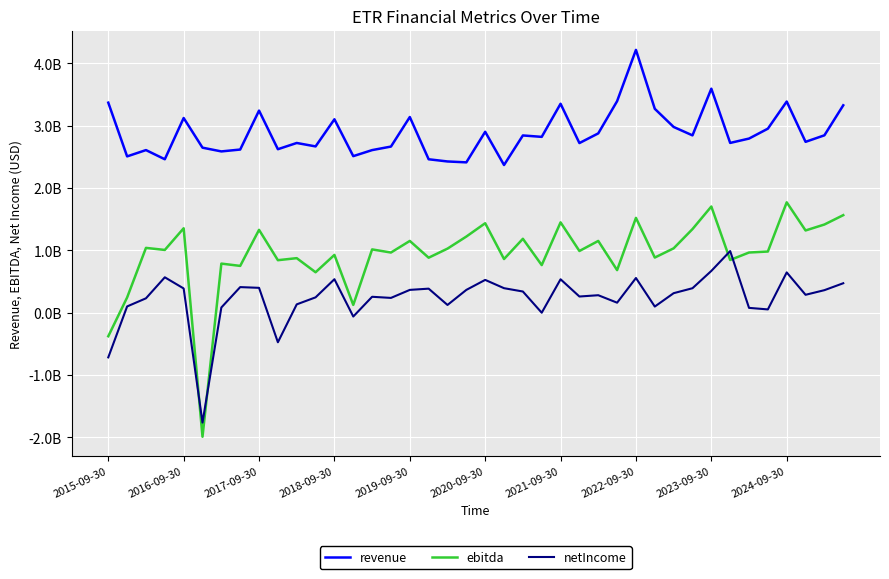

Reading left to right, extract all data points from this chart.

revenue: 3371406000	2508523000	2609852000	2462562000	3124703000	2648527000	2588458000	2618550000	3243628000	2623845000	2723881000	2668770000	3104319000	2512482000	2609584000	2666209000	3140575000	2462306000	2427179000	2412788000	2903568000	2370101000	2844838000	2822070000	3353532000	2722456000	2877925000	3395196000	4218615000	3272500000	2981059000	2846026000	3595522000	2724805000	2794628000	2953620000	3389100000	2742305000	2846874000	3328849000
ebitda: -379036000	243253000	1039564000	1006621000	1354424000	-1992711000	787234000	750408000	1329232000	841970000	874702000	648338000	926614000	123977000	1015185000	964875000	1151169000	881928000	1027694000	1221500000	1435566000	860653000	1185531000	763289000	1449394000	989516000	1151265000	682501000	1521256000	884291000	1032286000	1341297000	1703849000	845228000	965142000	981023000	1771138000	1319290000	1414820000	1565065000
netIncome: -718233000	99573000	229966000	567314000	388170000	-1765538000	82605000	409922000	398198000	-475711000	132761000	245421000	536379000	-62322000	254537000	236424000	365240000	385025000	123294000	365113000	525699000	392548000	339145000	-1394000	535583000	258898000	279593000	159703000	555882000	97652000	312299000	392014000	669714000	988284000	76536000	51732000	645754000	286447000	360760000	471954000